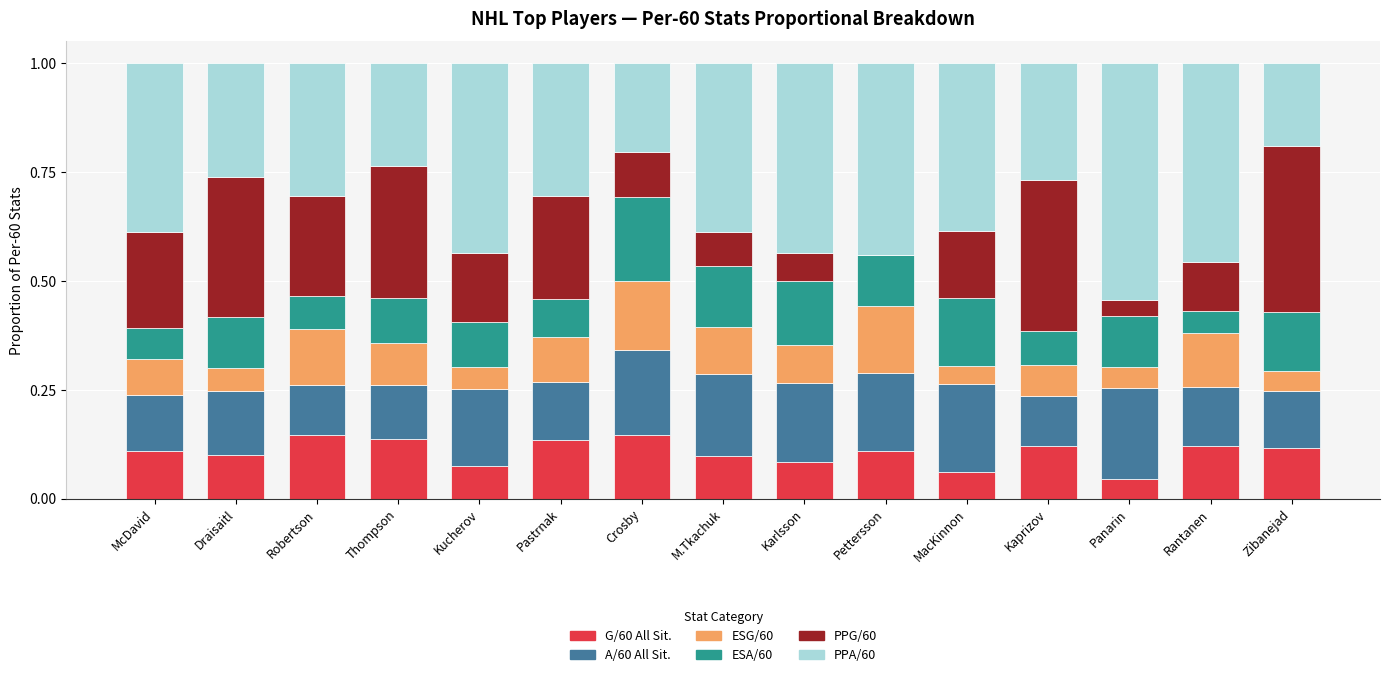

The value of G/60 All Sit. at M.Tkachuk is 0.1. True or false?

True